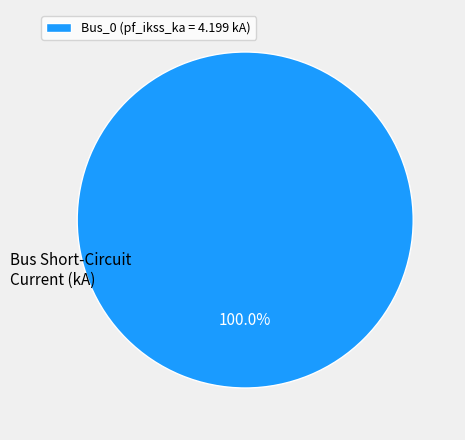

How many segments does this pie chart have?

1